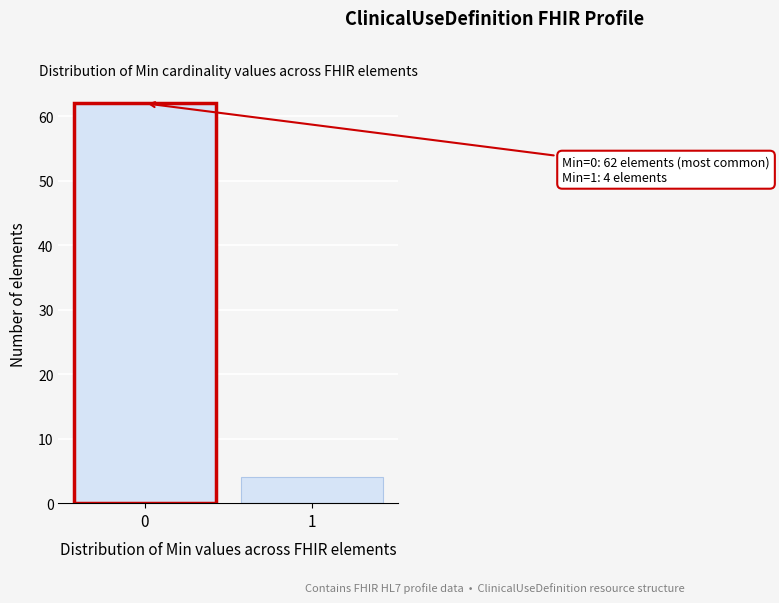

Reading left to right, what are all the values shown in this chart?

0=62	1=4